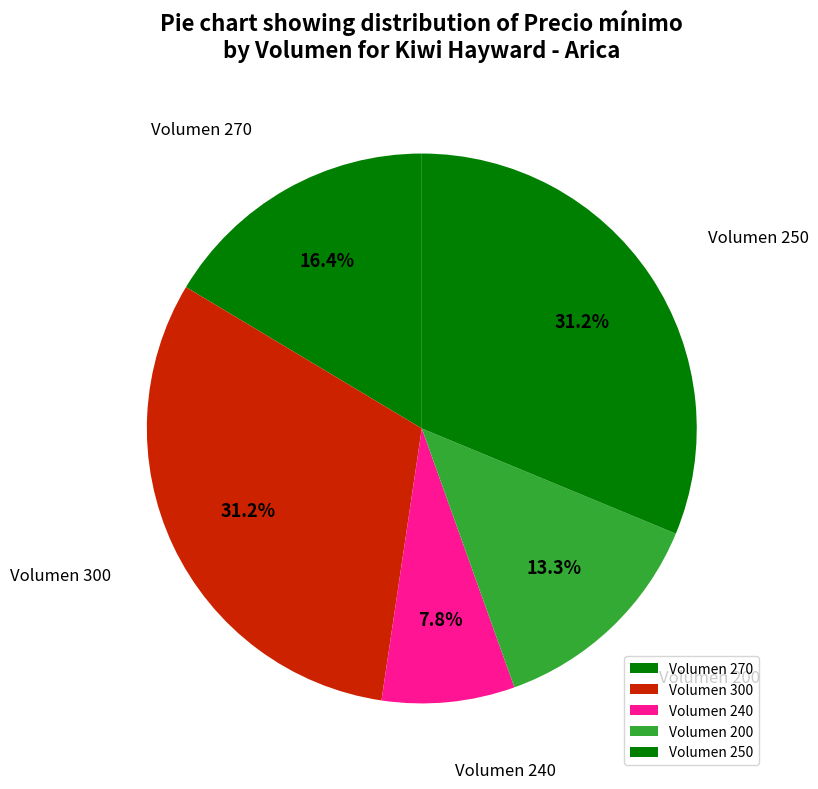

Which category has the smallest portion of the pie?

Volumen 240